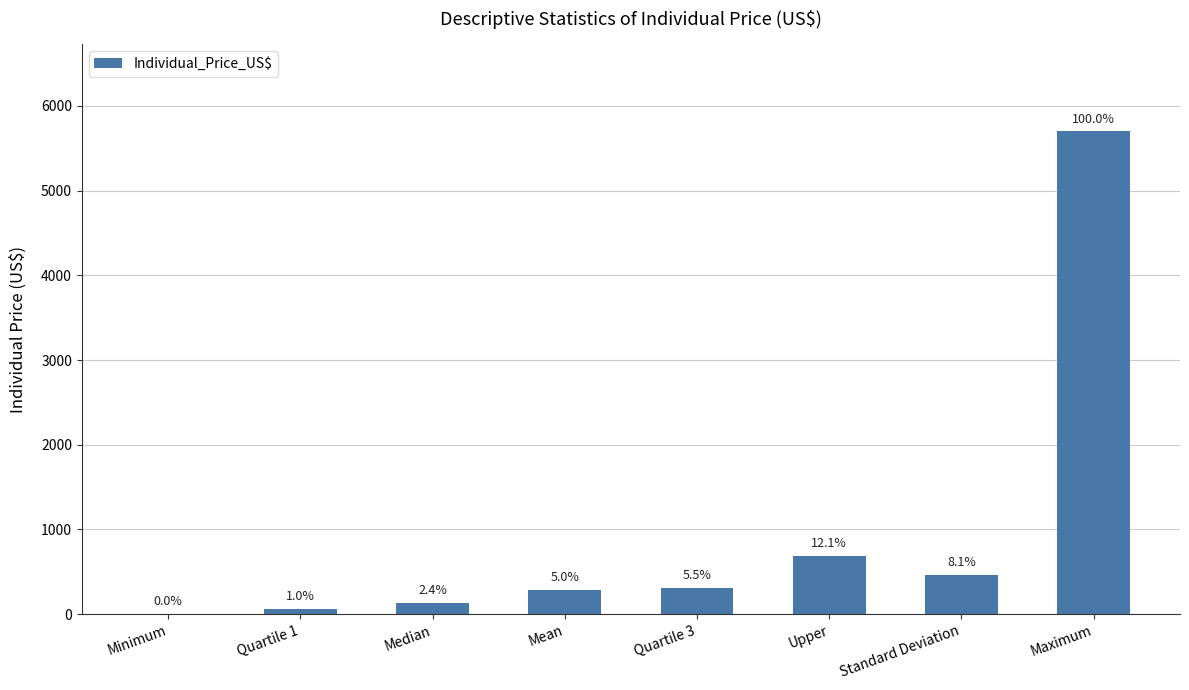

Rank the categories by value from lowest to highest.

Minimum, Quartile 1, Median, Mean, Quartile 3, Standard Deviation, Upper, Maximum